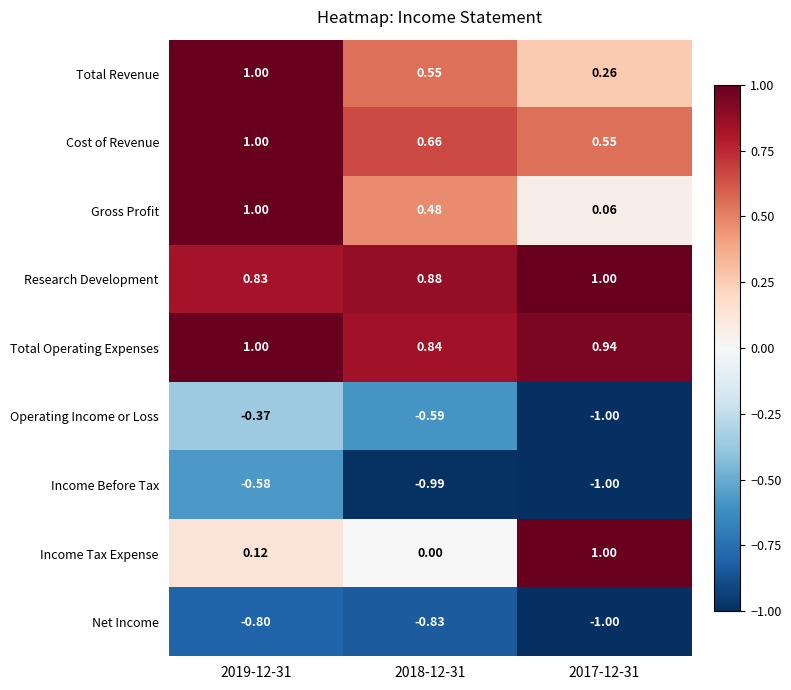

Which series has the largest total across all categories?

Total Operating Expenses